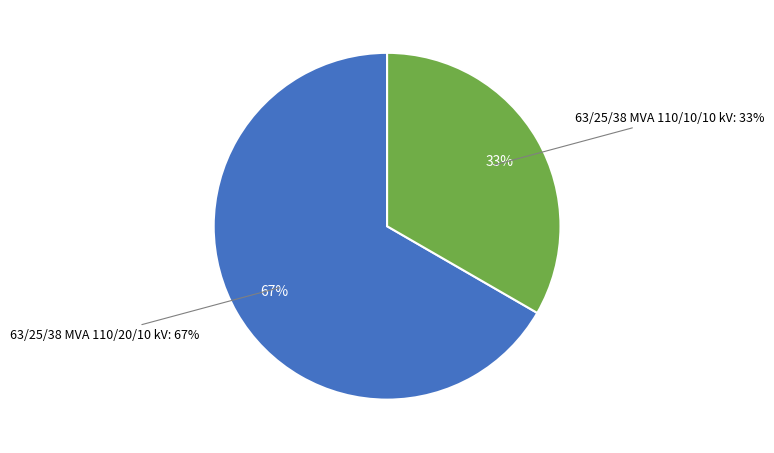

What is the majority slice?

63/25/38 MVA 110/20/10 kV